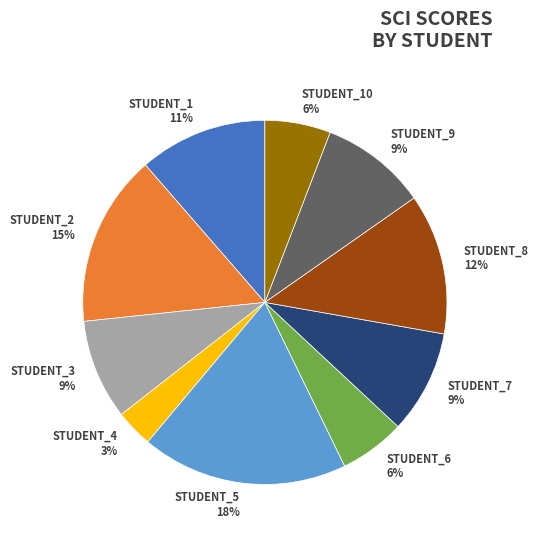

Which slice is the largest?

STUDENT_5 18%